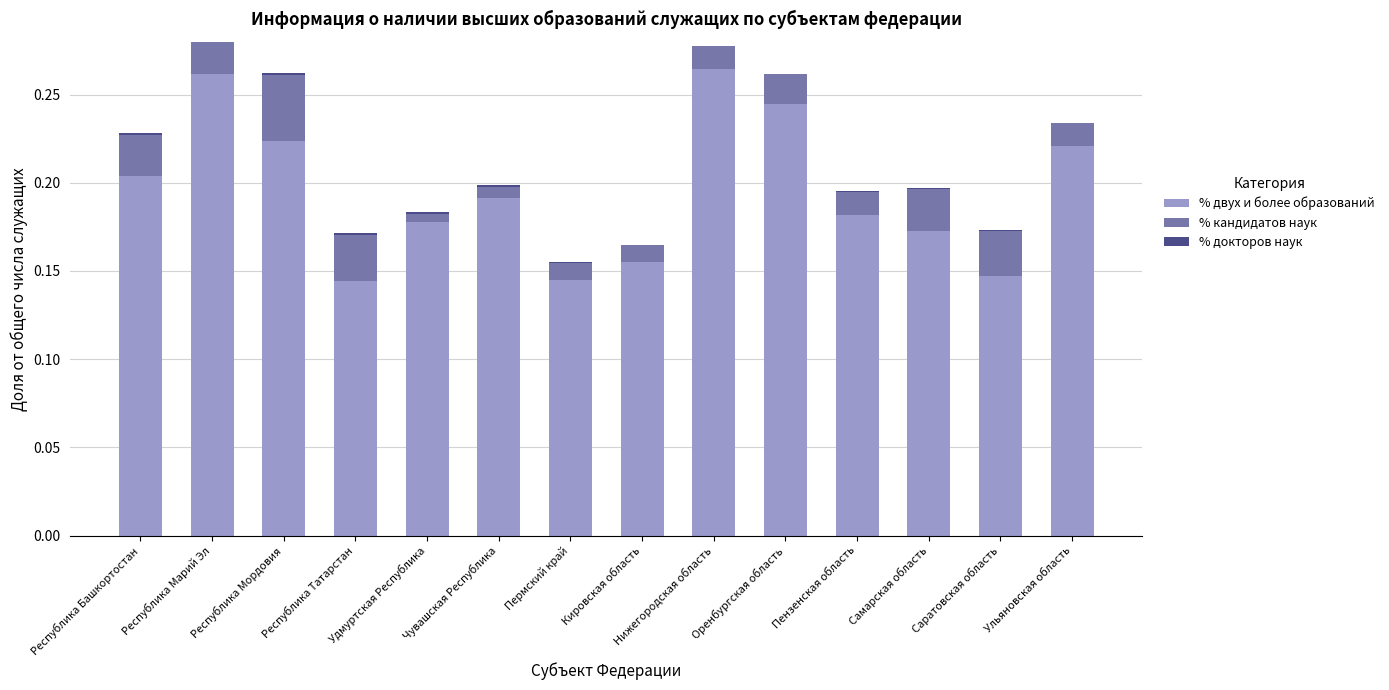

What position from the right is Республика Башкортостан?

14